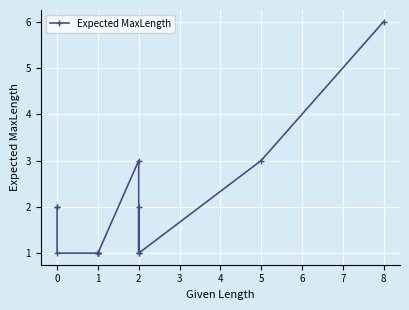

What is the ratio of the value at 1 to the value at 0?

0.5